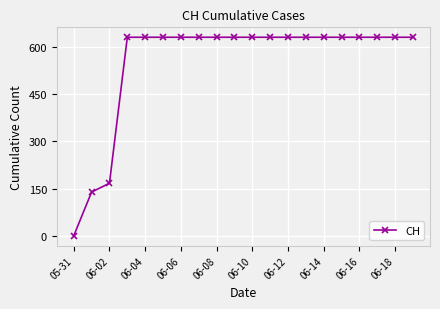

What is the greatest value displayed?

631